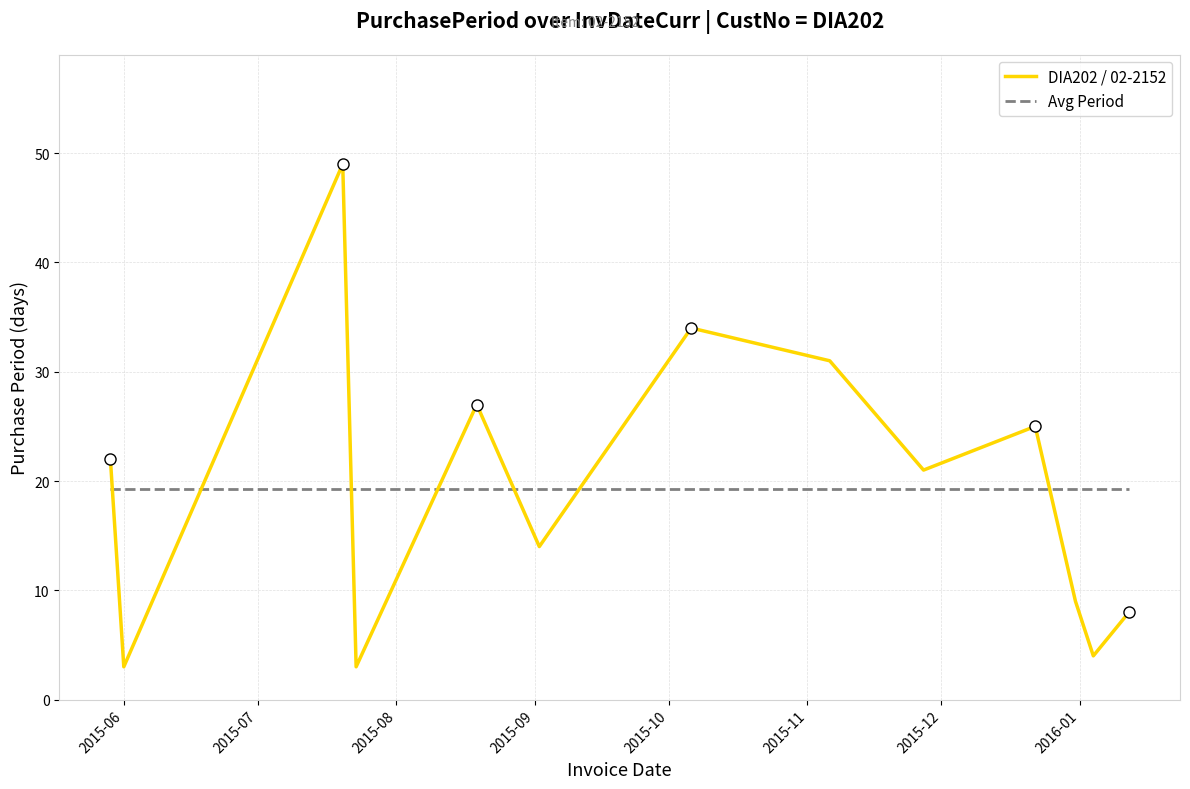

What is the minimum value shown in the chart?

3.0